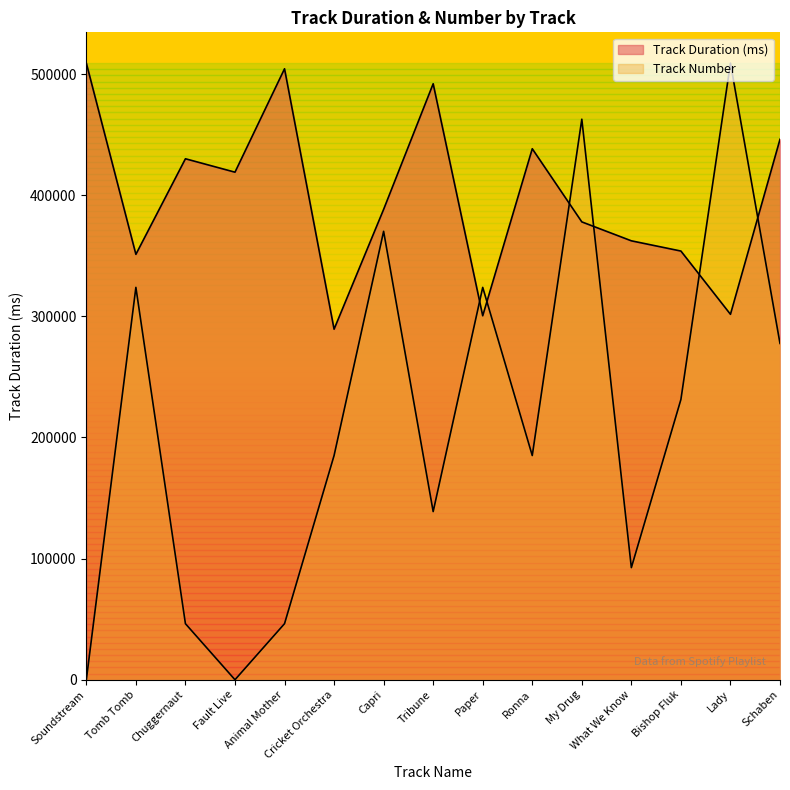

What is the sum of the Track Number values at Bishop Fluk and What We Know?

323909.1